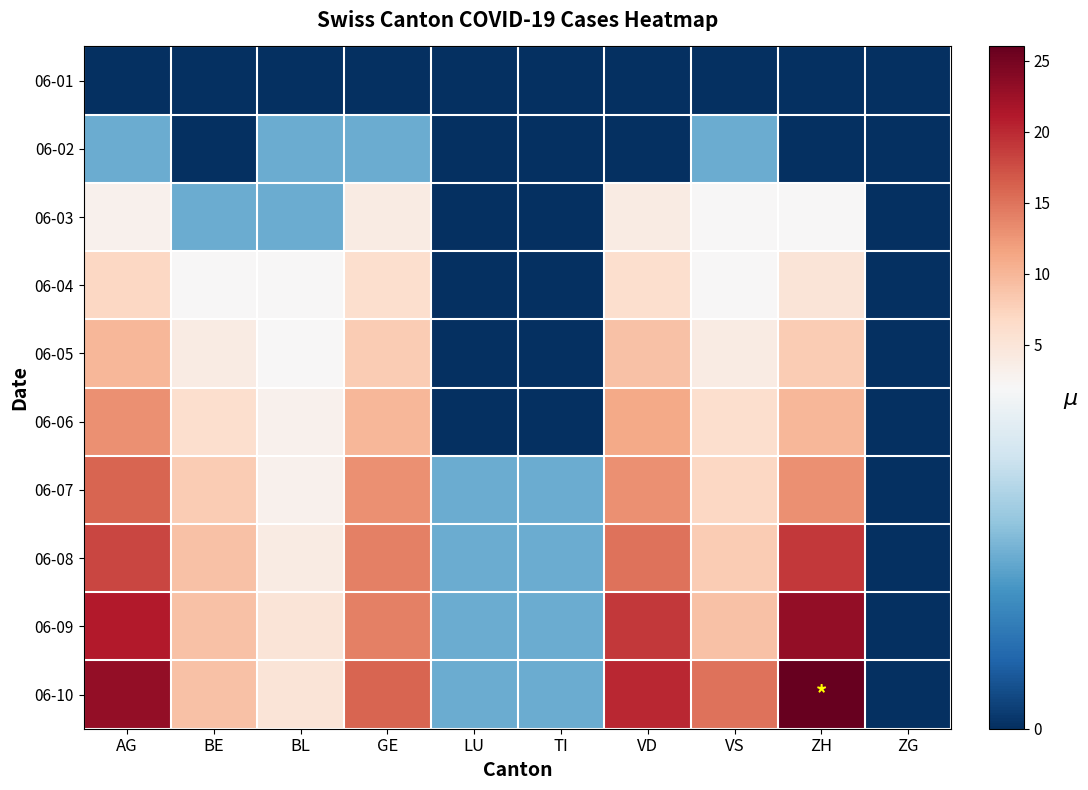

At BE, list the series in order from smallest to largest.

06-01, 06-02, 06-03, 06-04, 06-05, 06-06, 06-07, 06-08, 06-09, 06-10